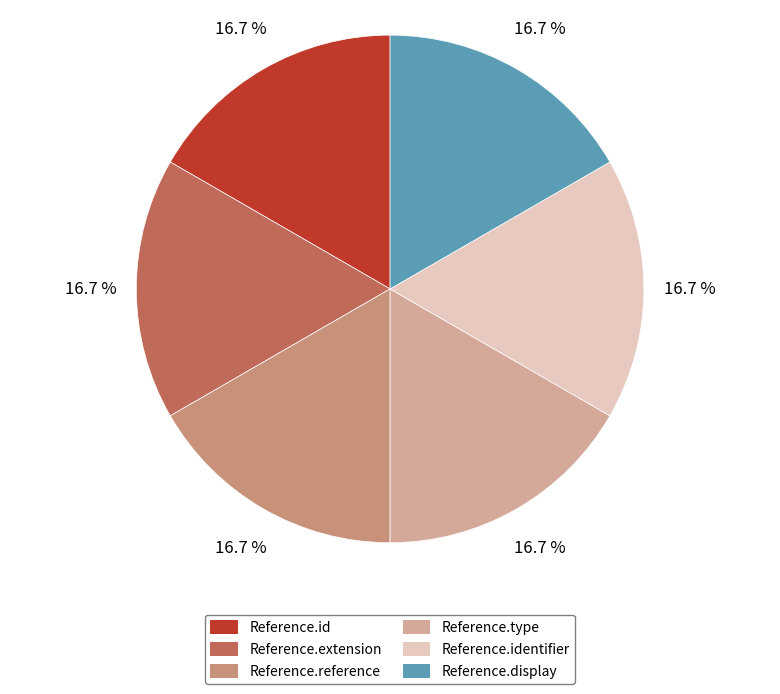

To the nearest percent, what portion does Reference.display represent?

17%